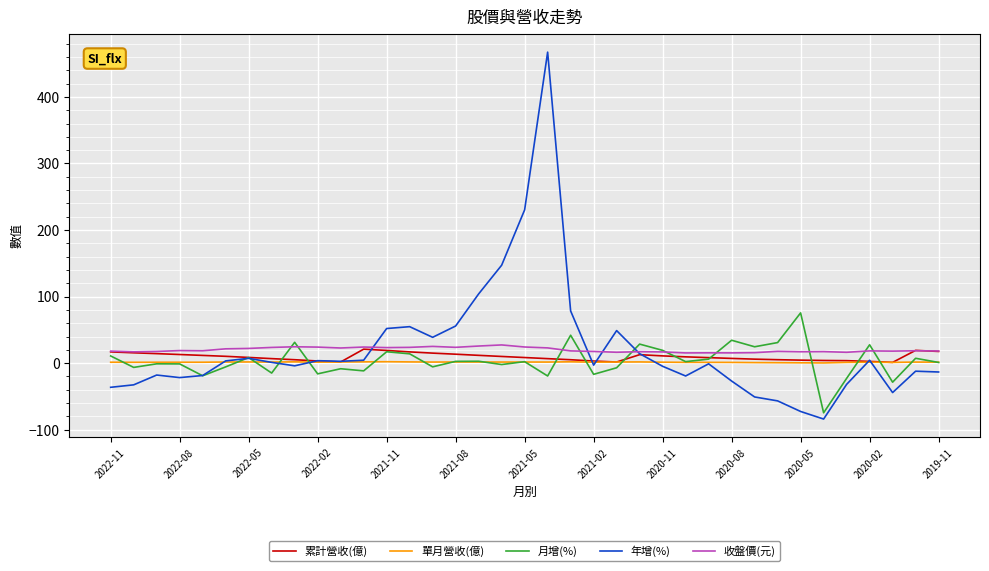

Which series has the largest range (max minus min)?

年增(%)